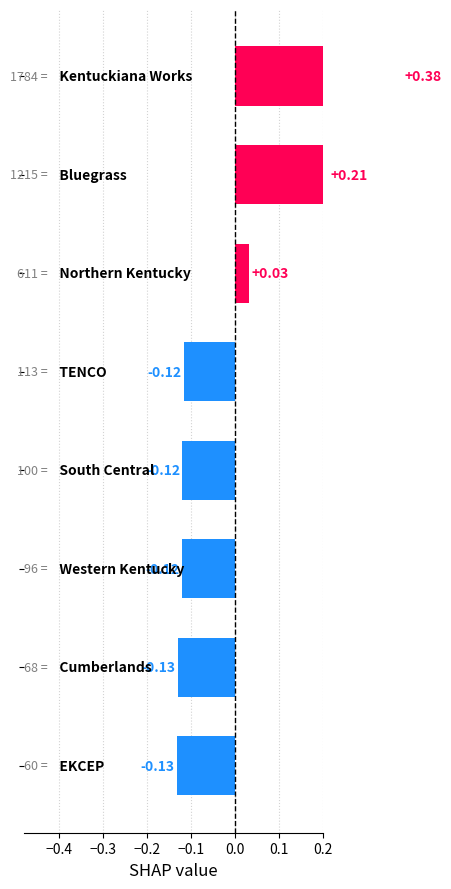

What is the smallest value displayed?

-0.1